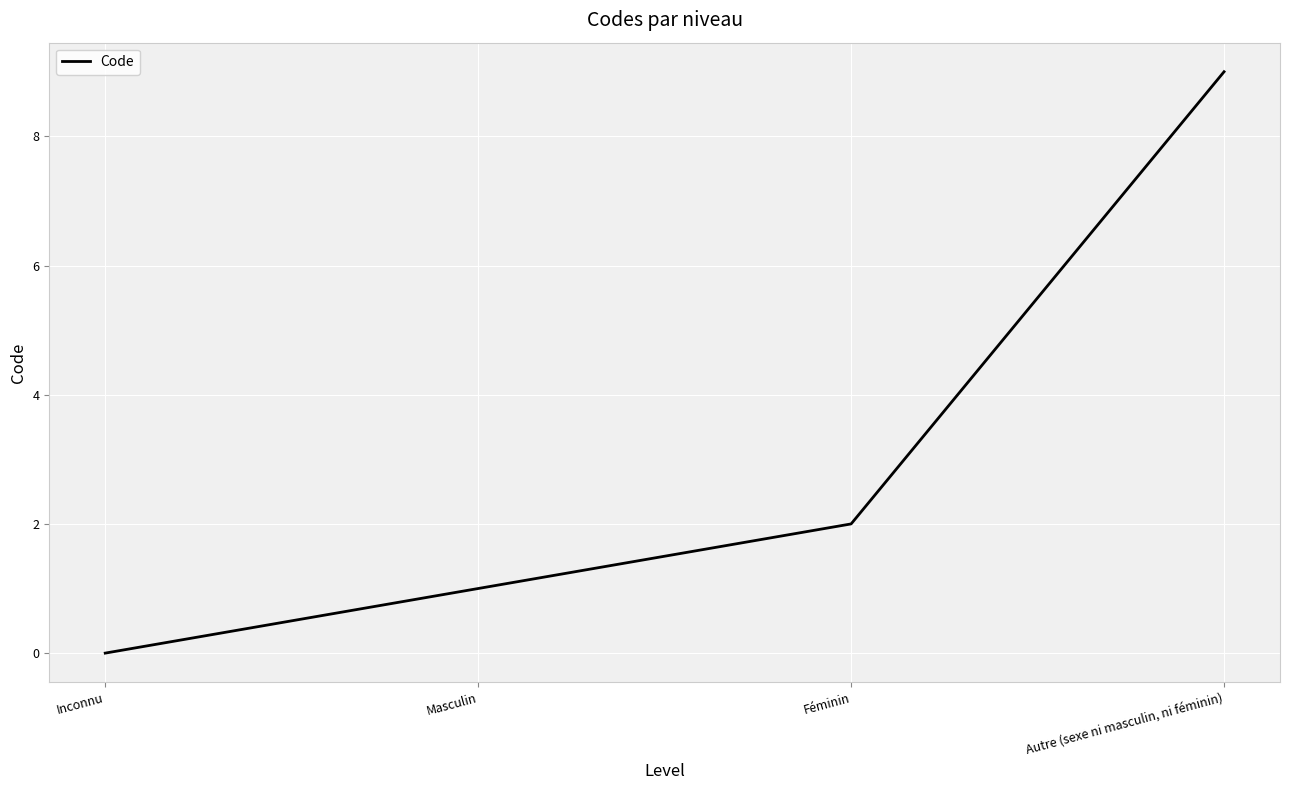

Rank the categories by value from highest to lowest.

Autre (sexe ni masculin, ni féminin), Féminin, Masculin, Inconnu